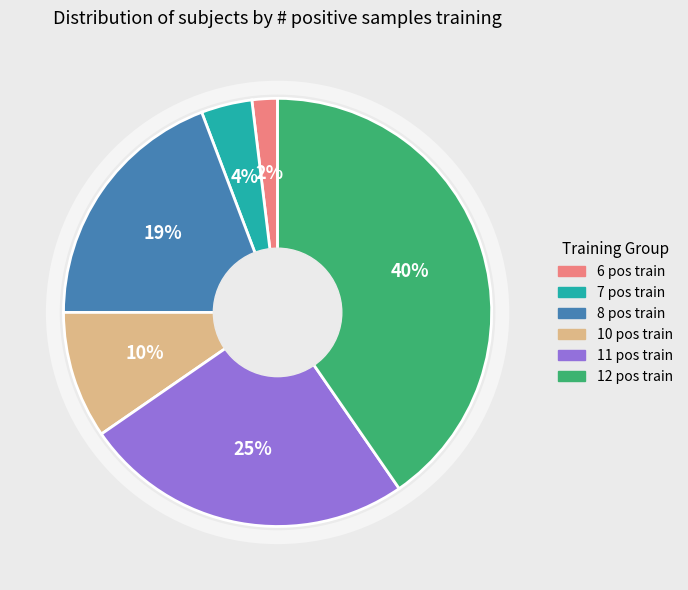

The 12 pos train slice represents 30% of the pie. True or false?

False